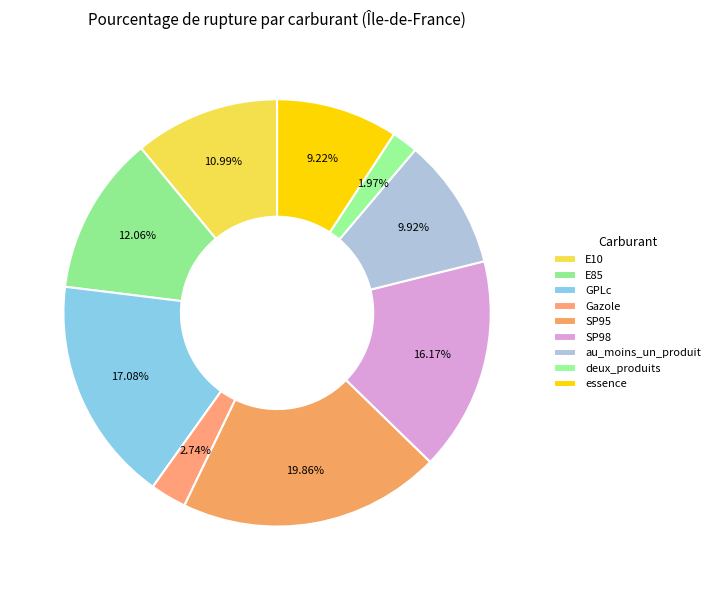

Rank the categories by value from highest to lowest.

SP95, GPLc, SP98, E85, E10, au_moins_un_produit, essence, Gazole, deux_produits